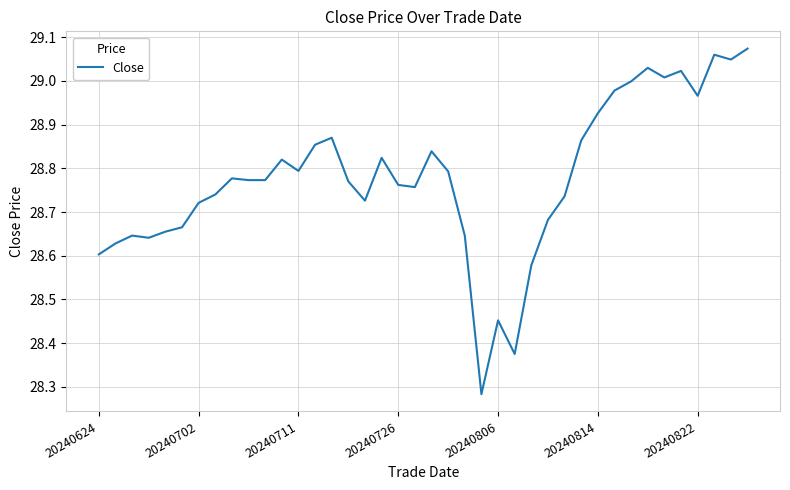

What is the difference between the maximum and minimum values?

0.8